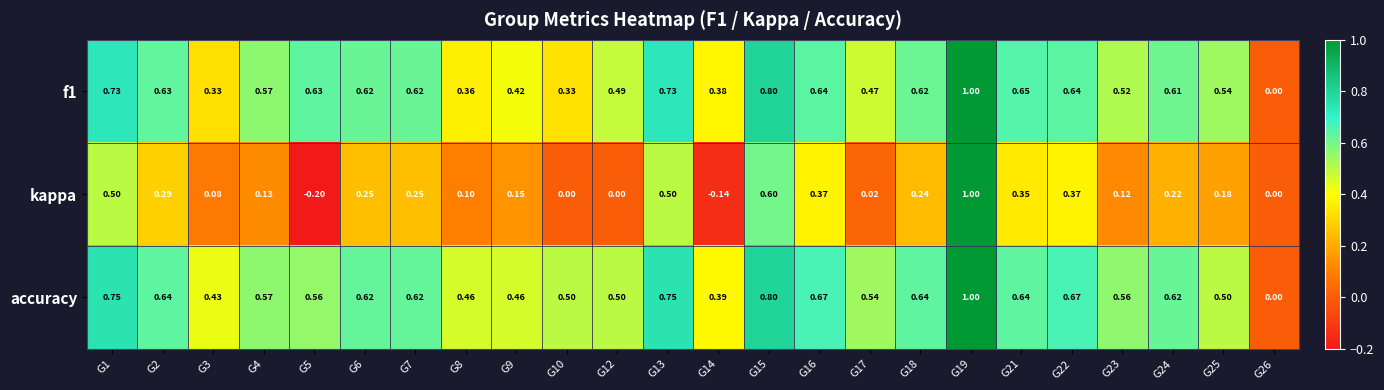

Which series has the largest total across all categories?

accuracy